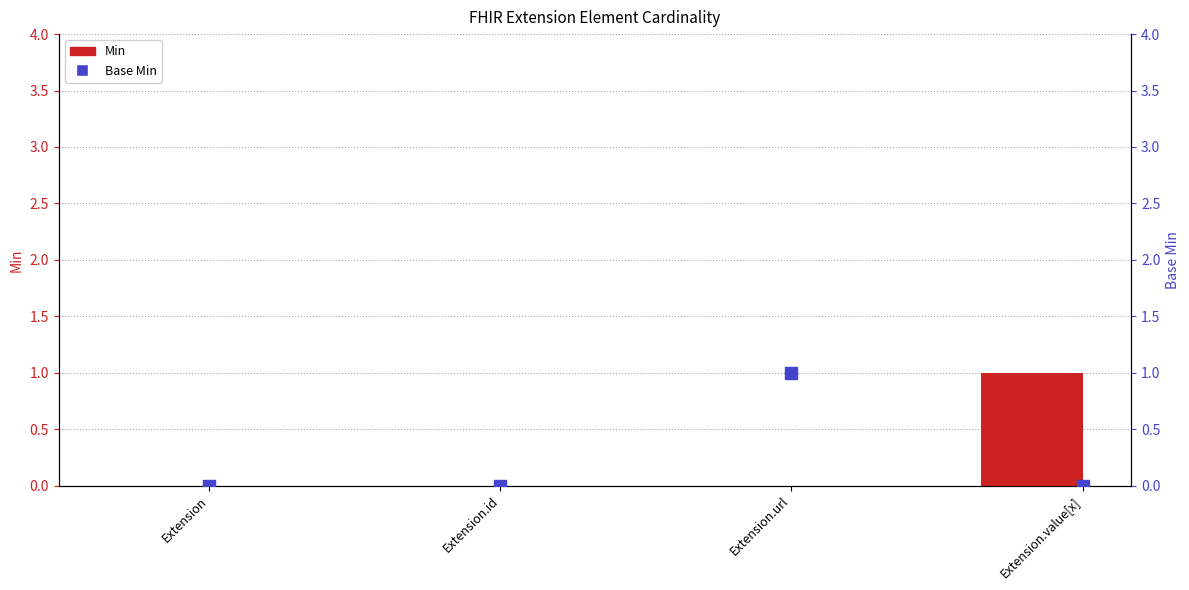

Which series reaches the maximum Y coordinate?

Min